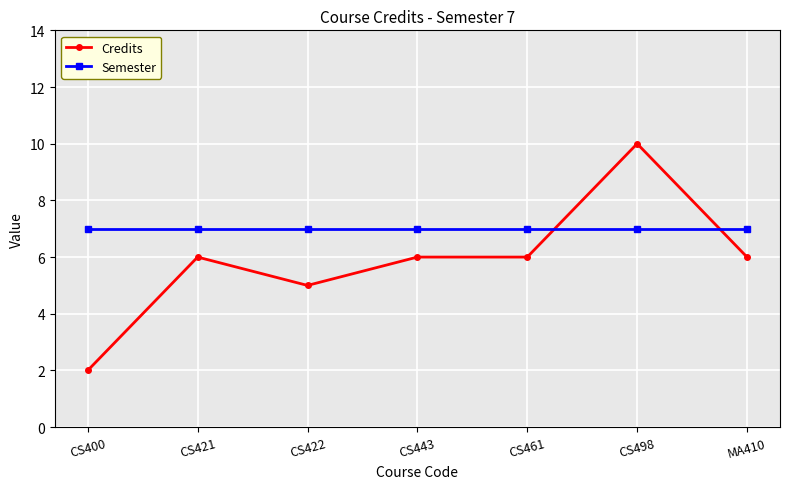

What are all the series names shown in the legend?

Credits, Semester